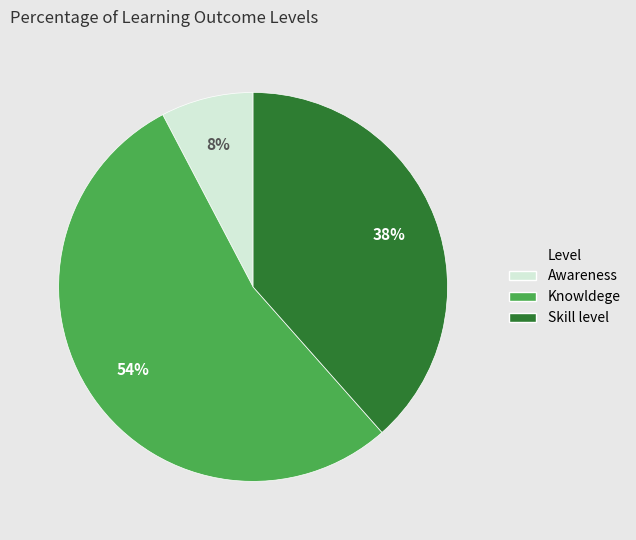

What percentage is the Awareness slice, to the nearest percent?

8%